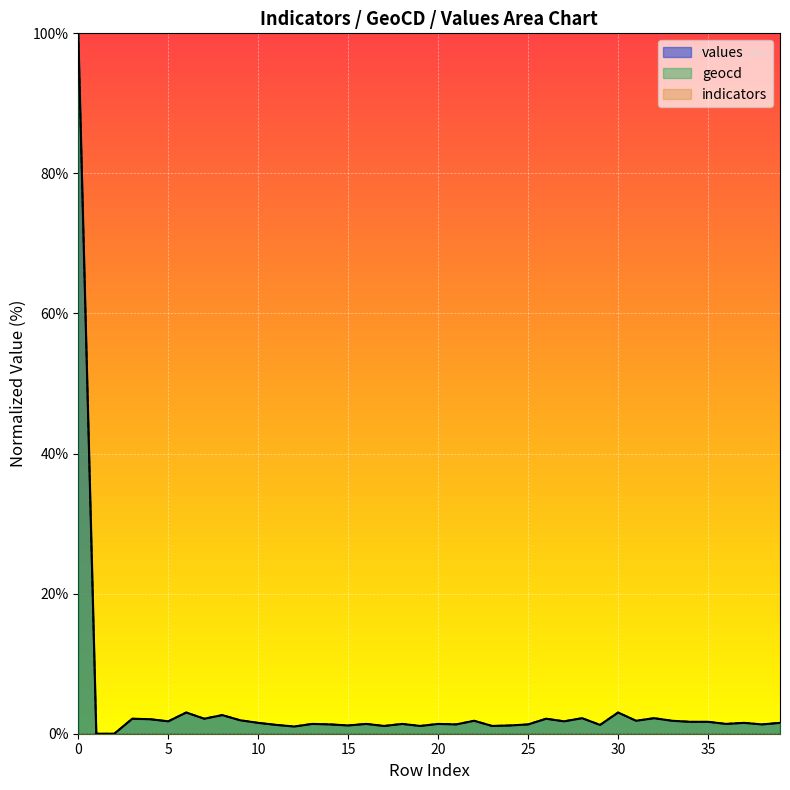

How many interior local peaks does the geocd series have?

13